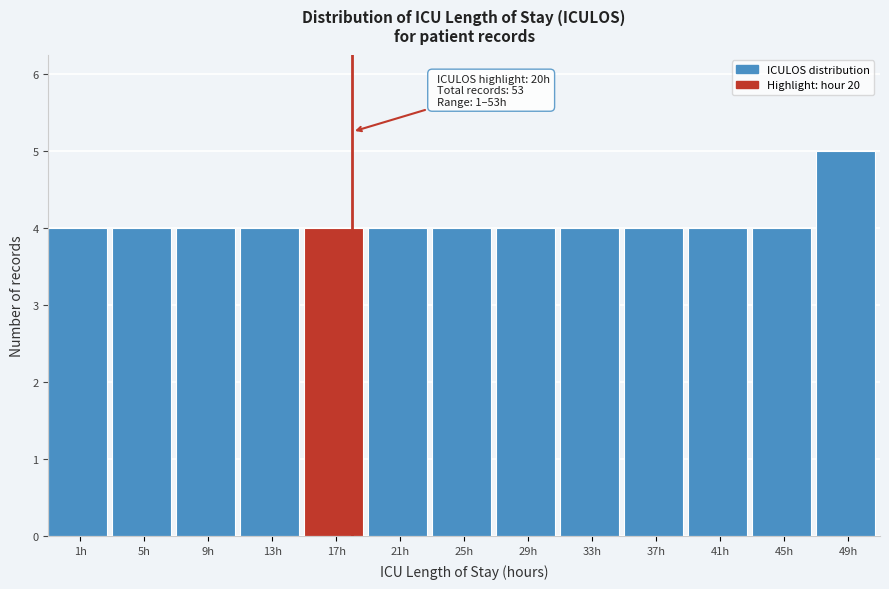

Reading left to right, list all the values displayed in this chart.

4	4	4	4	4	4	4	4	4	4	4	4	5